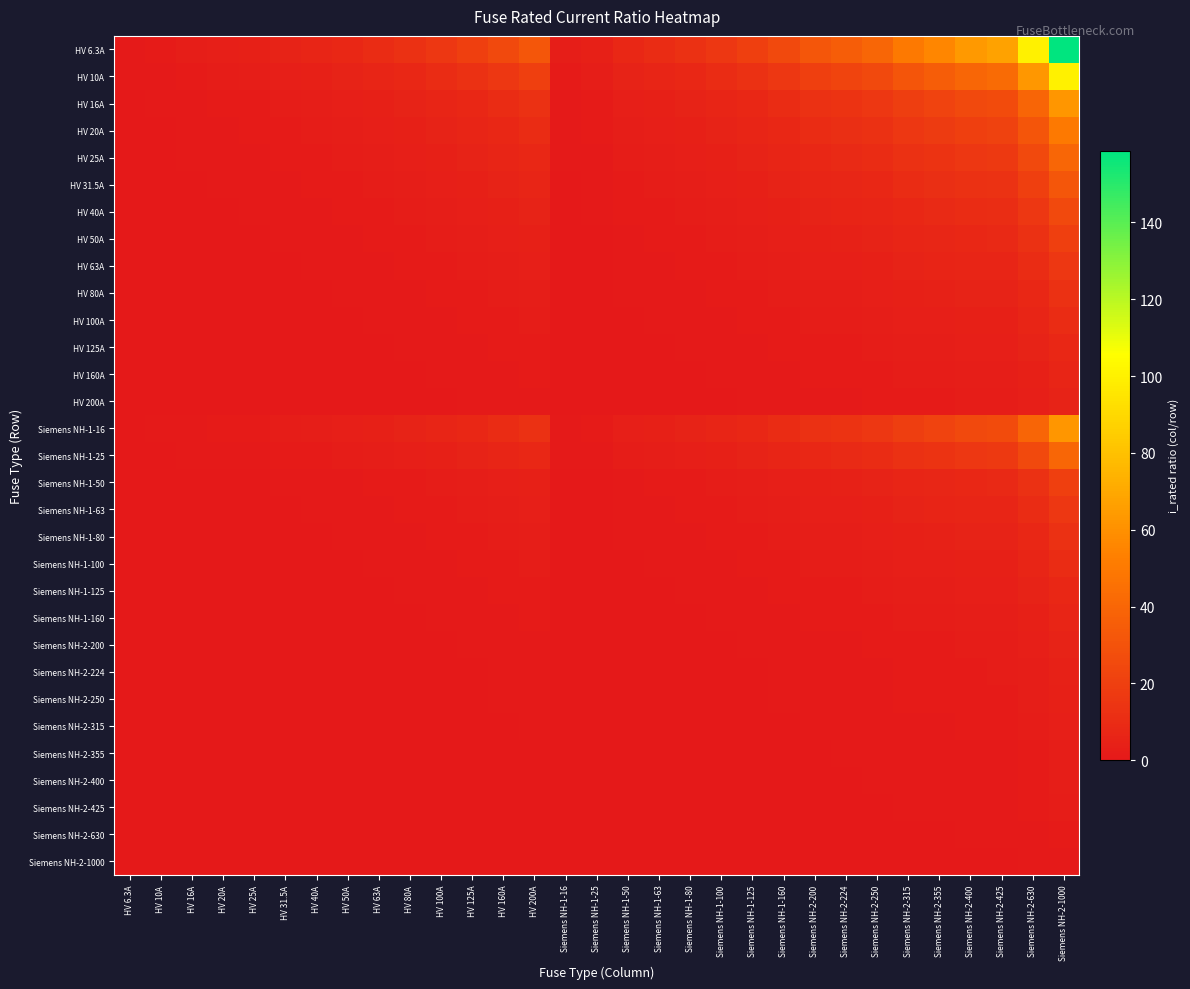

What is the maximum value shown in the chart?

158.7